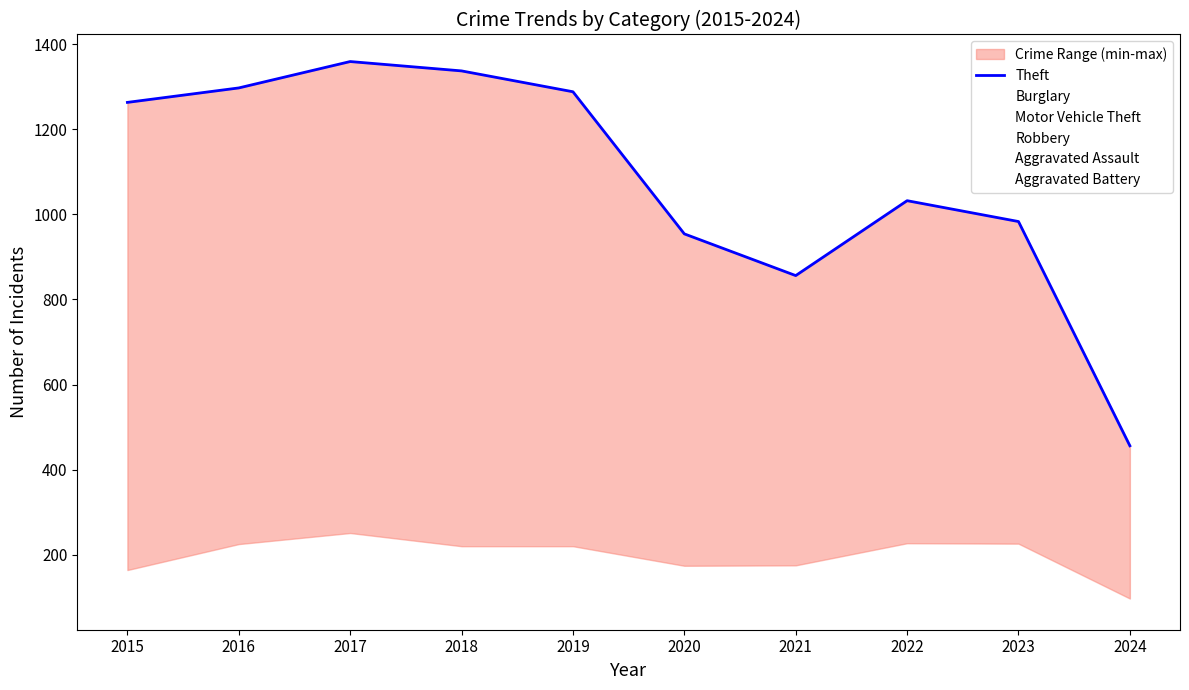

Between 2017 and 2022, which is larger?

2017